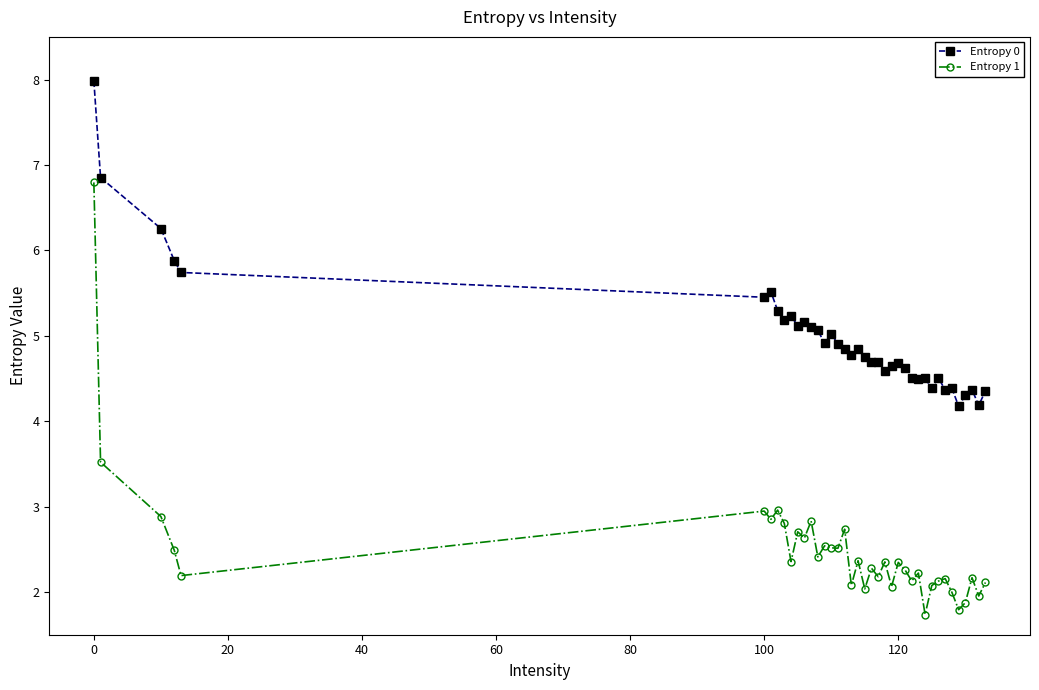

What is the value of the Entropy 0 point at the 39th from the left?

4.4